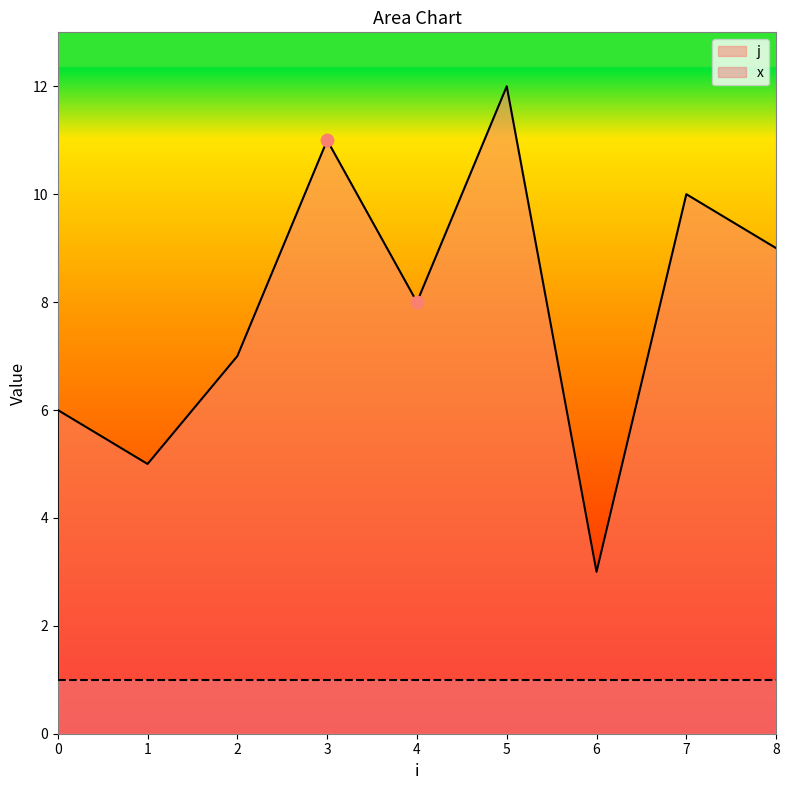

What is the change in value from 3 to 5?

+1